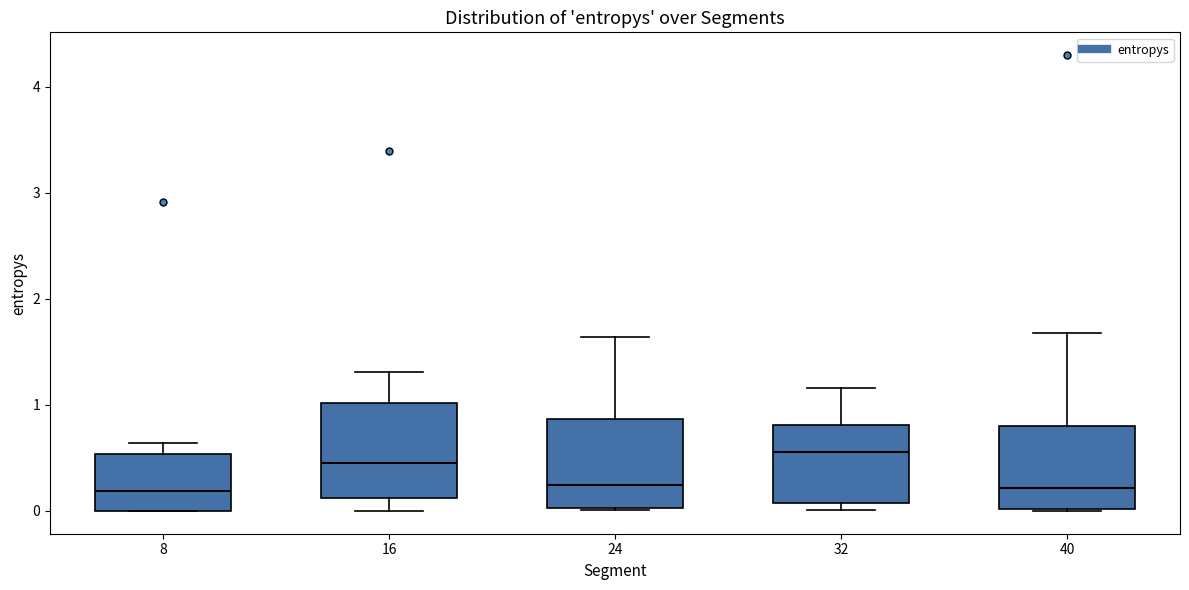

Which box's median line is the highest?

32